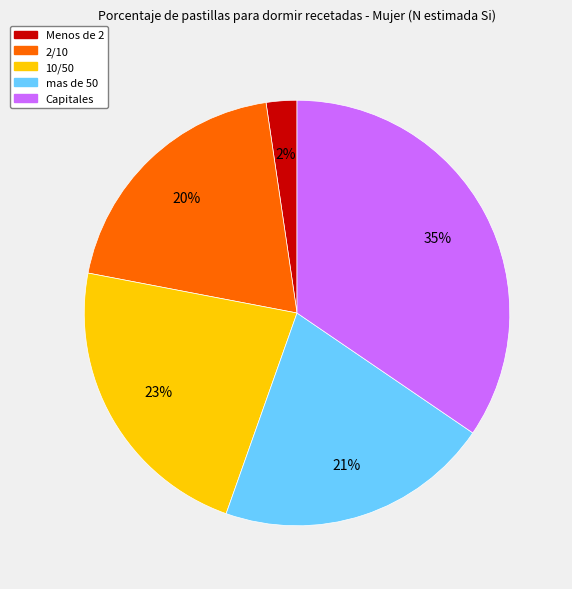

How many slices are in this pie chart?

5